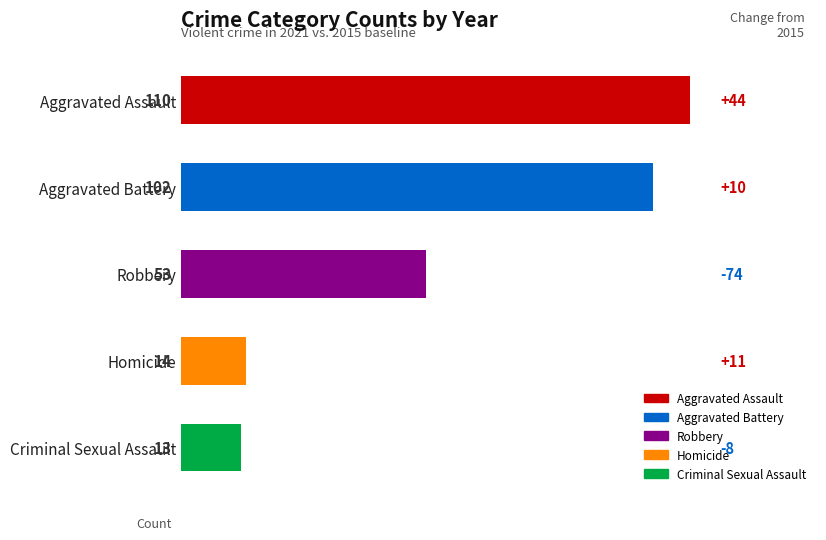

Does the chart contain any negative values?

No